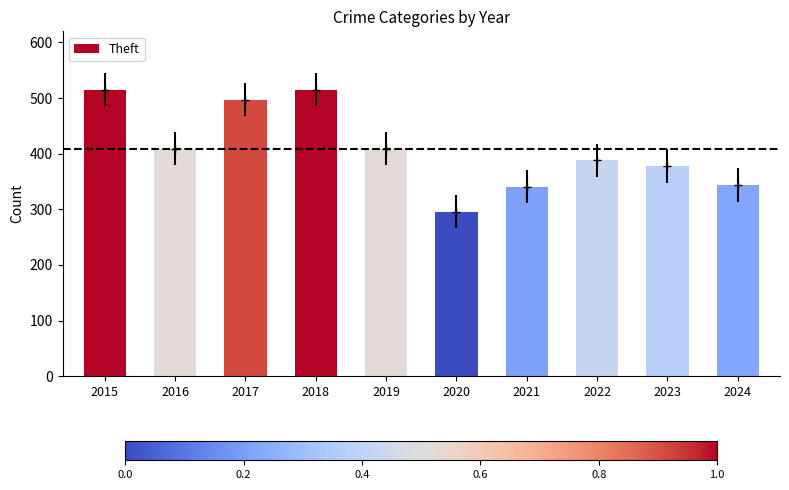

What is the average value?

409